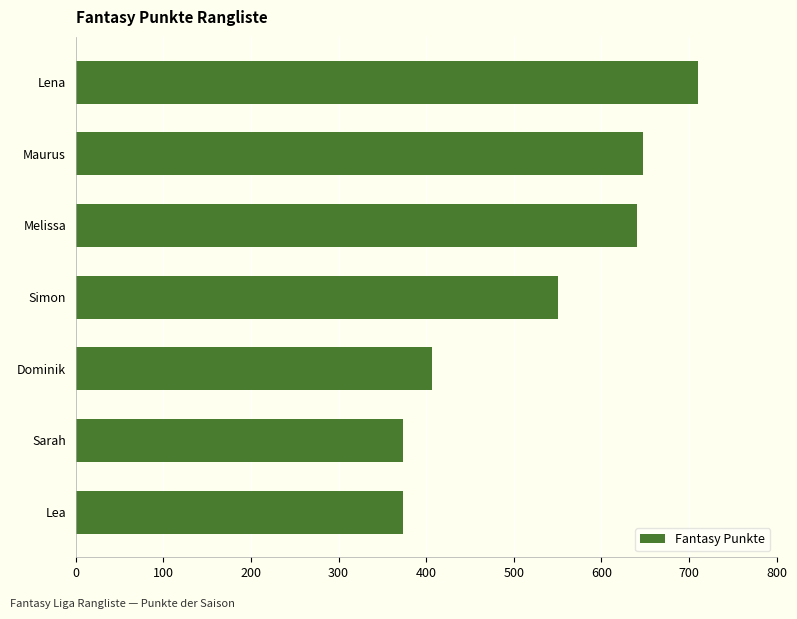

Where is the data nearest to the value 541?

Simon